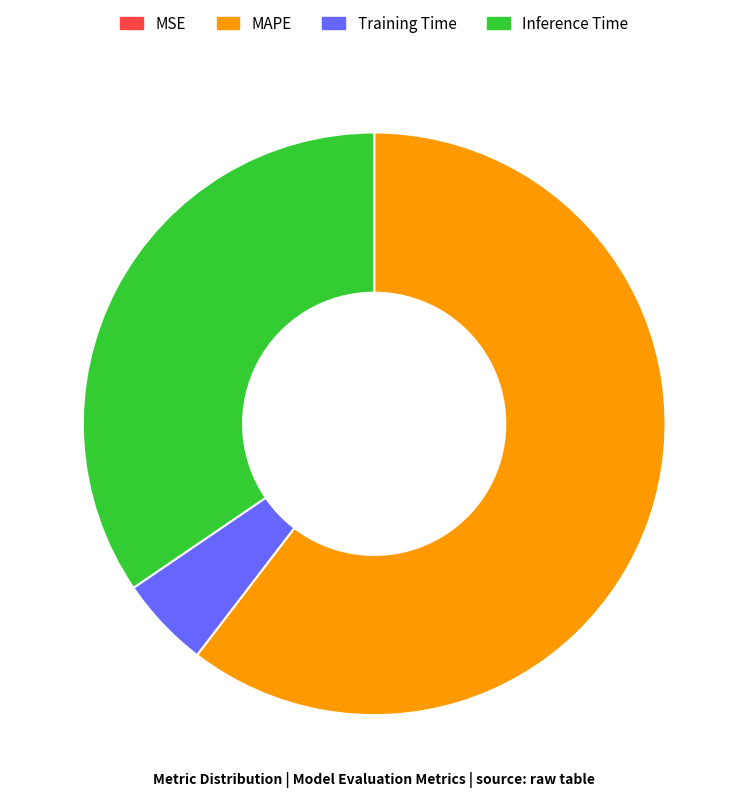

What is the ratio of the value at Training Time to the value at MAPE?

0.1